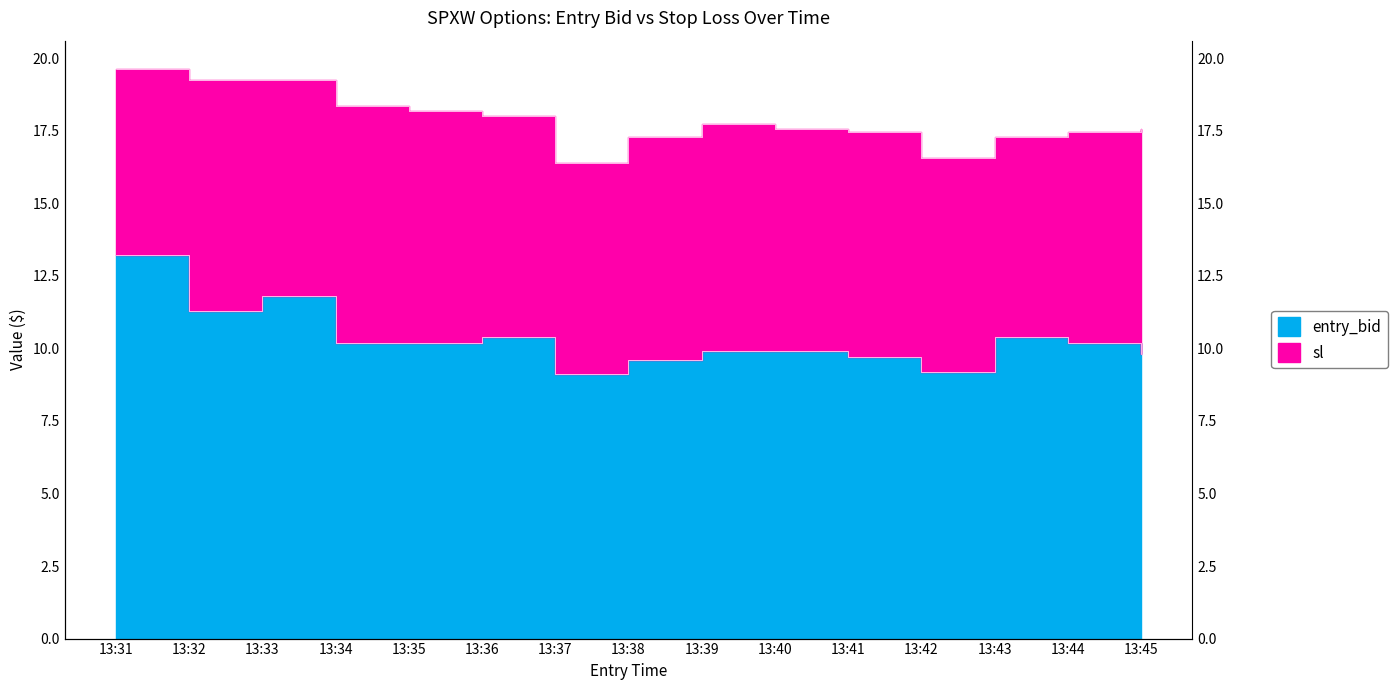

Reading left to right, what are all the values shown in this chart?

entry_bid: 13.2	11.3	11.8	10.2	10.2	10.4	9.1	9.6	9.9	9.9	9.7	9.2	10.4	10.2	9.8
sl: 19.6	19.3	19.3	18.4	18.2	18.0	16.4	17.3	17.7	17.6	17.5	16.6	17.3	17.5	17.6